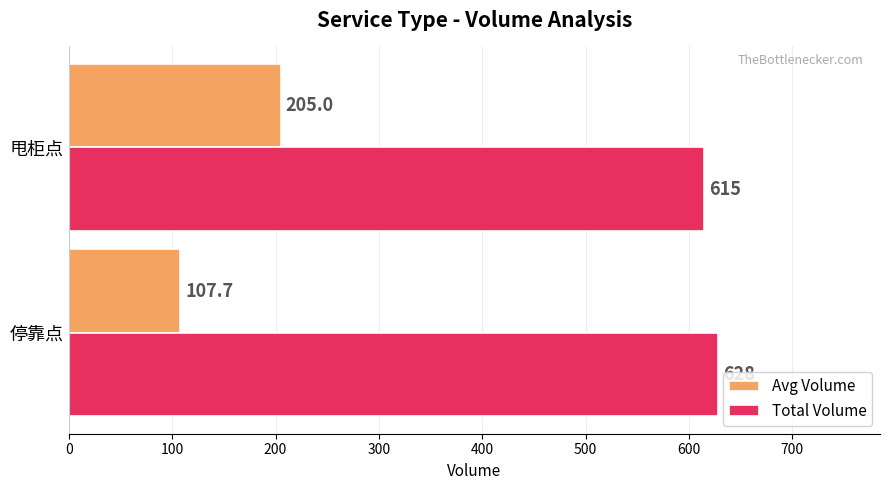

What are all the series names shown in the legend?

Avg Volume, Total Volume